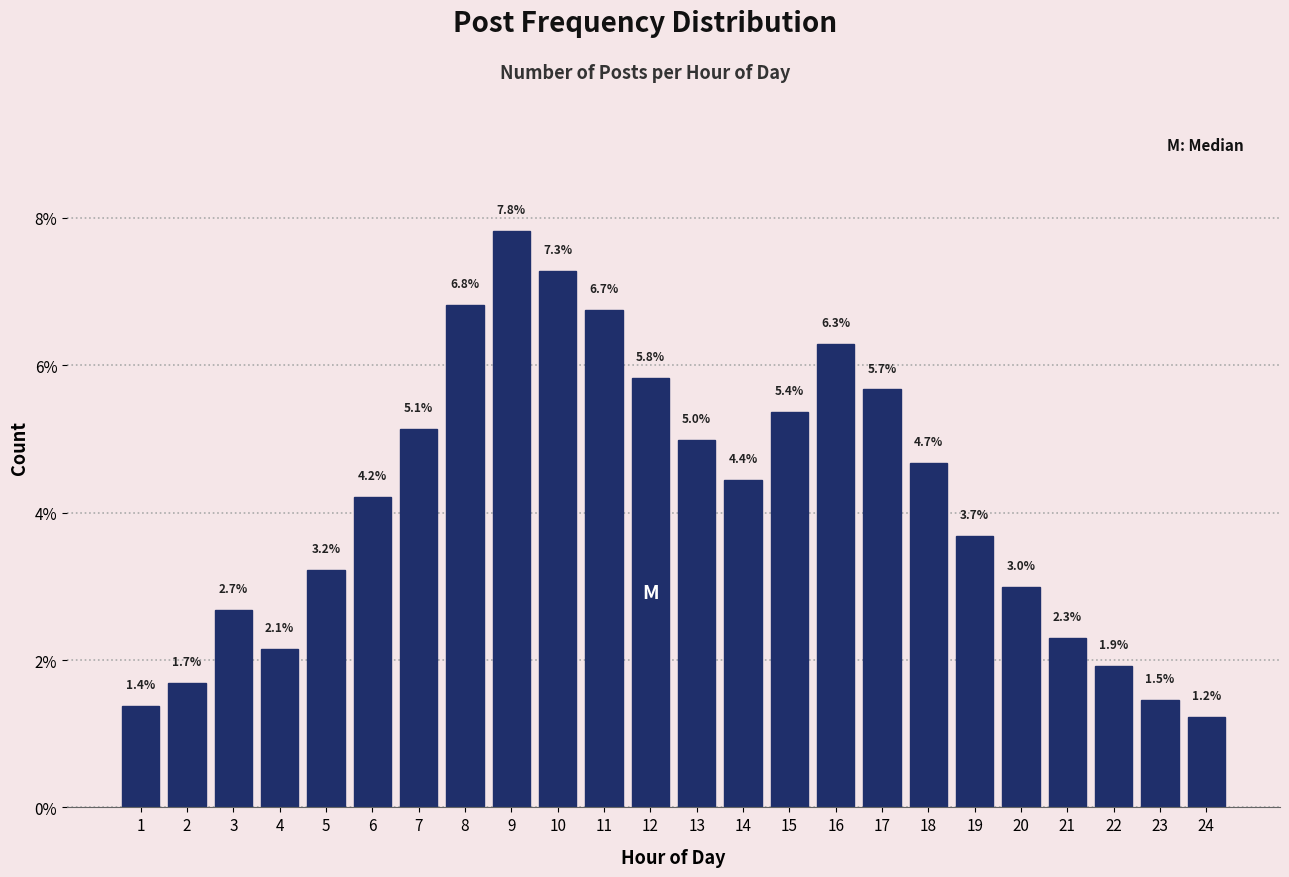

Reading left to right, list all the values displayed in this chart.

1=1.4	2=1.7	3=2.7	4=2.1	5=3.2	6=4.2	7=5.1	8=6.8	9=7.8	10=7.3	11=6.7	12=5.8	13=5.0	14=4.4	15=5.4	16=6.3	17=5.7	18=4.7	19=3.7	20=3.0	21=2.3	22=1.9	23=1.5	24=1.2